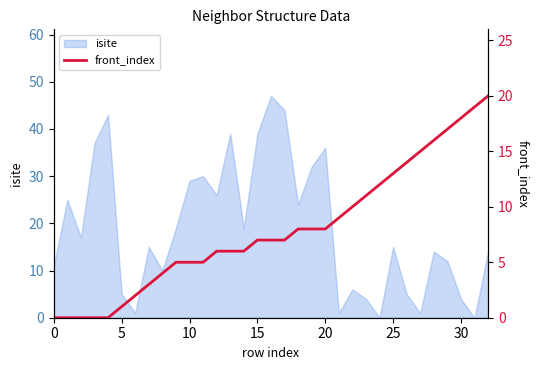

What is the highest value of the isite series?

47